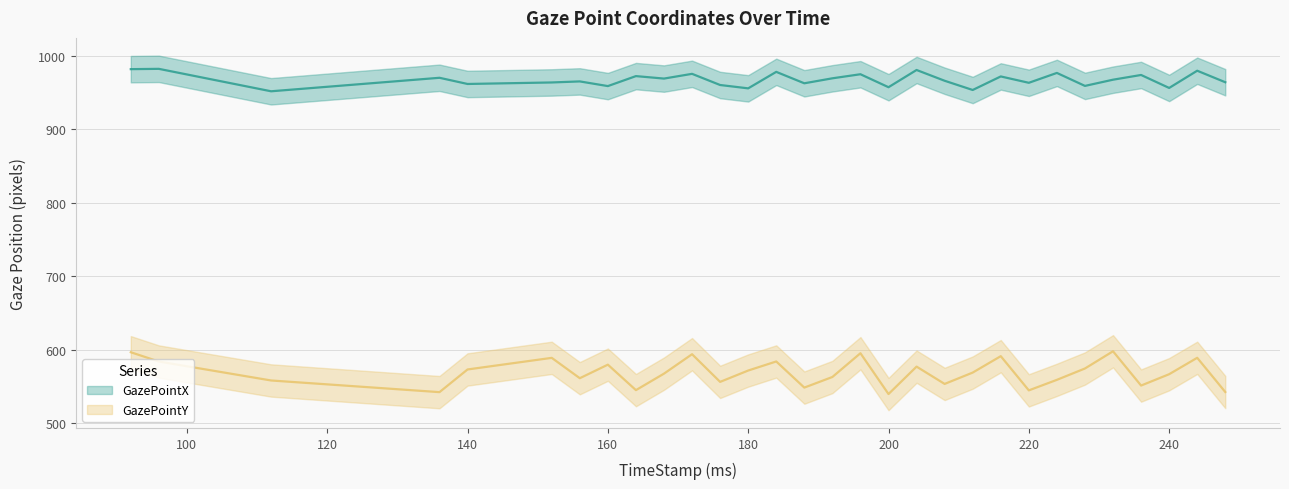

How many values in the GazePointX series exceed 967?

15